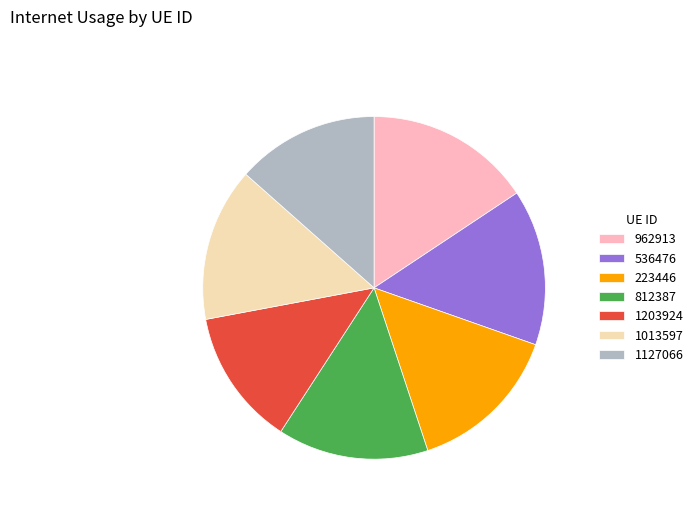

How many slices are in this pie chart?

7